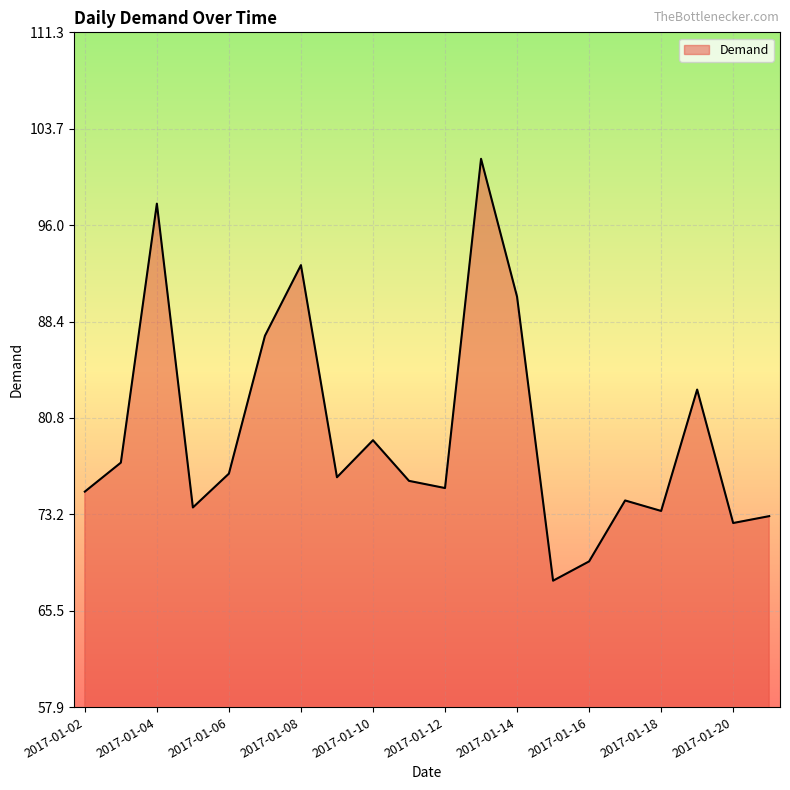

What is the minimum value shown in the chart?

67.9